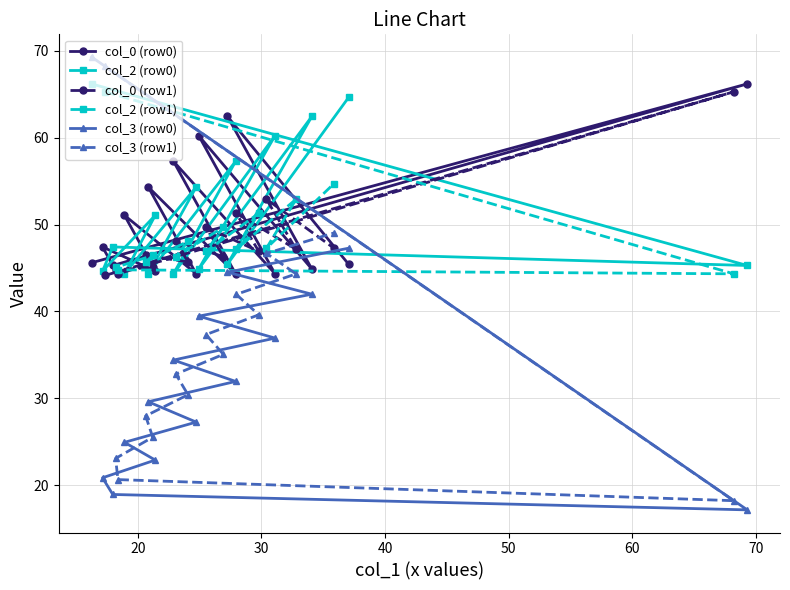

What is the value of the col_3 (row1) point at the 13th from the left?

44.3